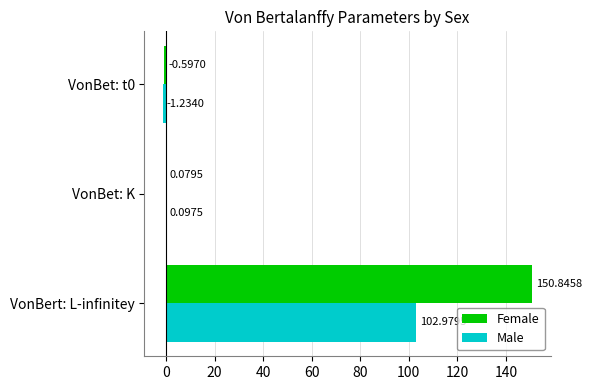

What is the sum of the Male values at VonBert: L-infinitey and VonBet: K?

103.1